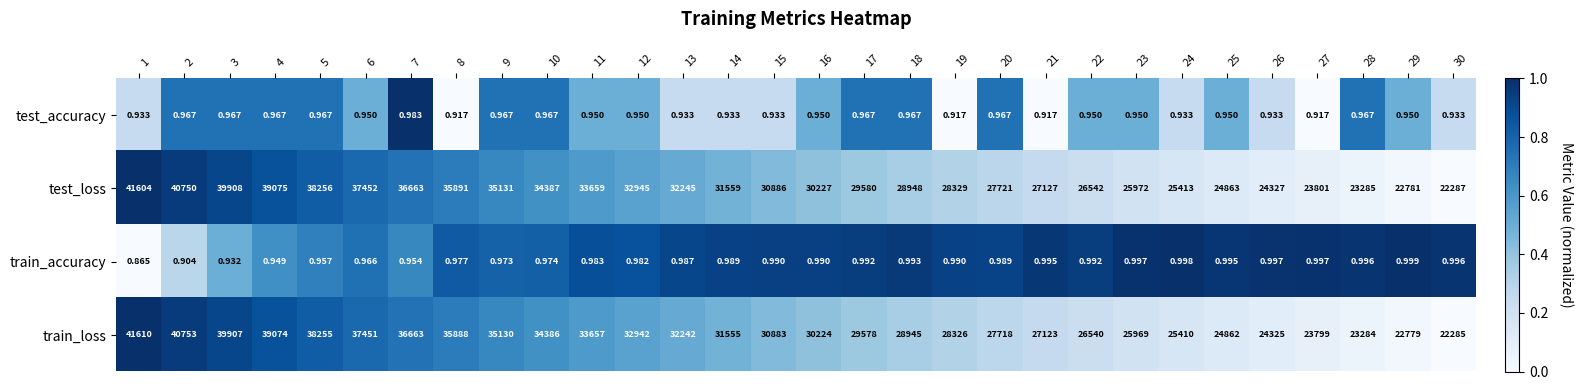

Which series has the largest total across all categories?

test_loss